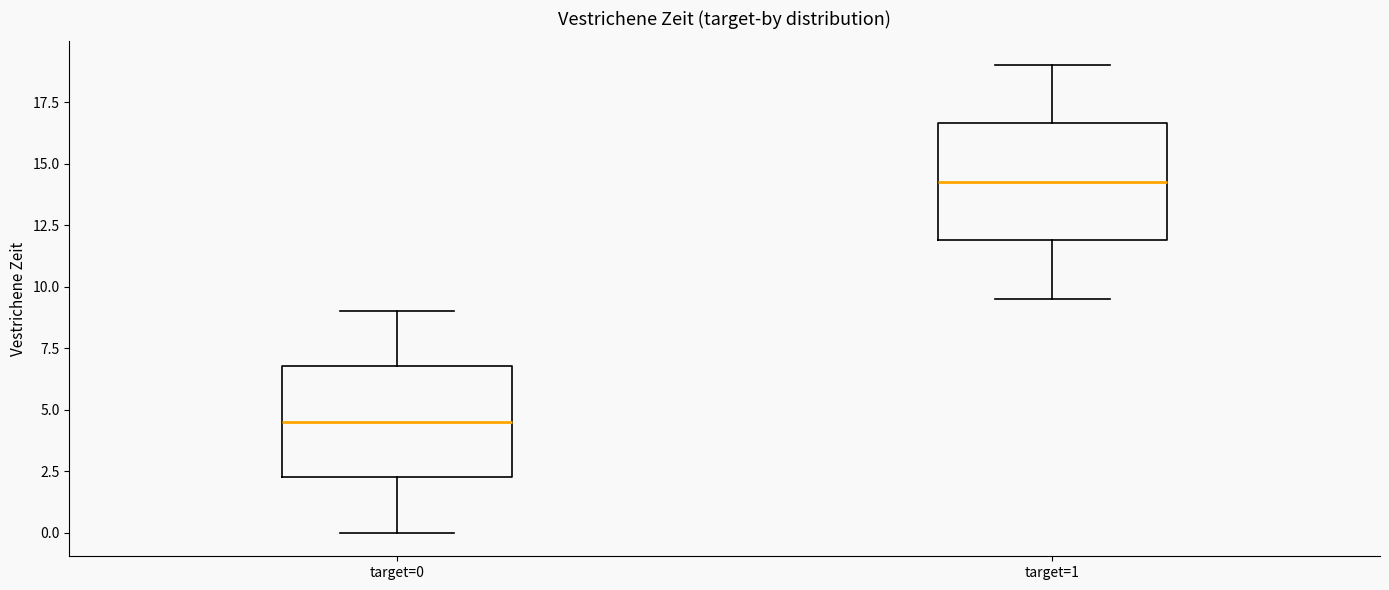

Reading left to right, read every box against the y-axis: the position of its median line, the range the box covers, and the ends of its whiskers. The values are not printed on the chart, so give them approximately, as read against the axis.

target=0: median 4.5, box 2.5 to 7.0, whiskers 0.0 to 9.0
target=1: median 14.5, box 12.0 to 16.5, whiskers 9.5 to 19.0